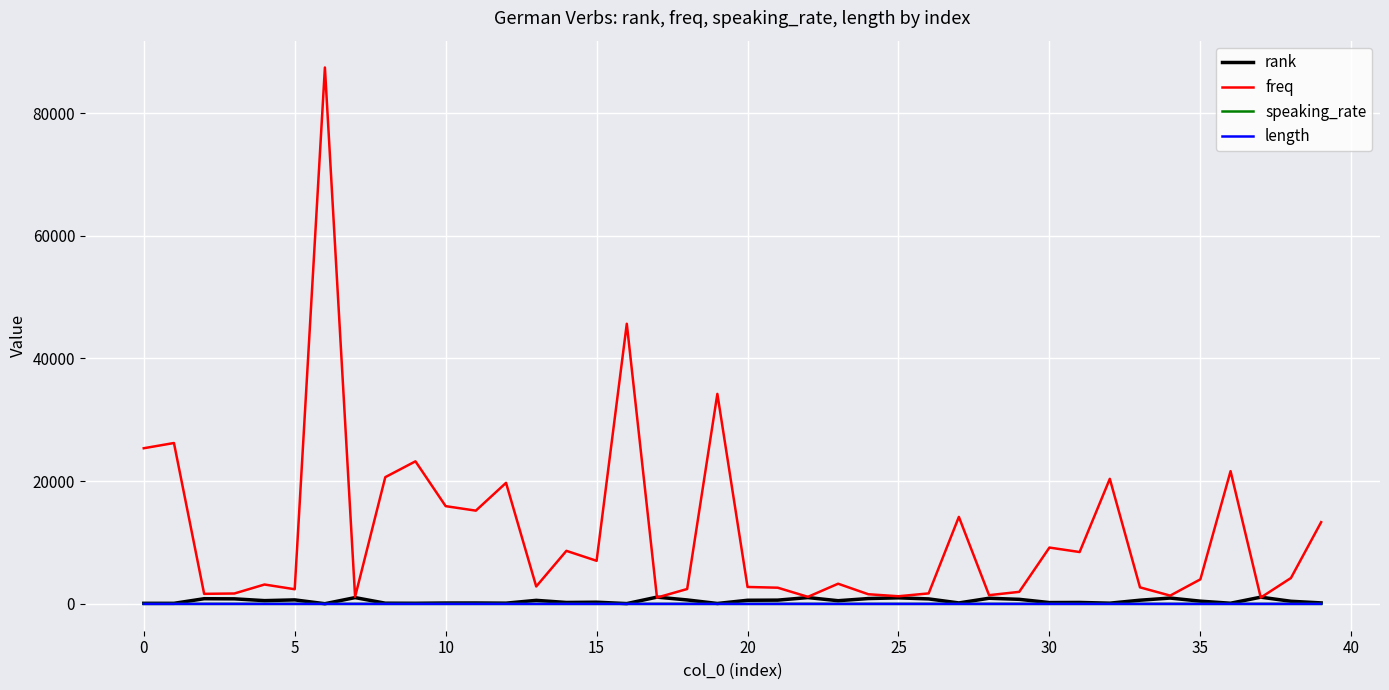

After their last crossing, which series has the higher values: length or speaking_rate?

speaking_rate